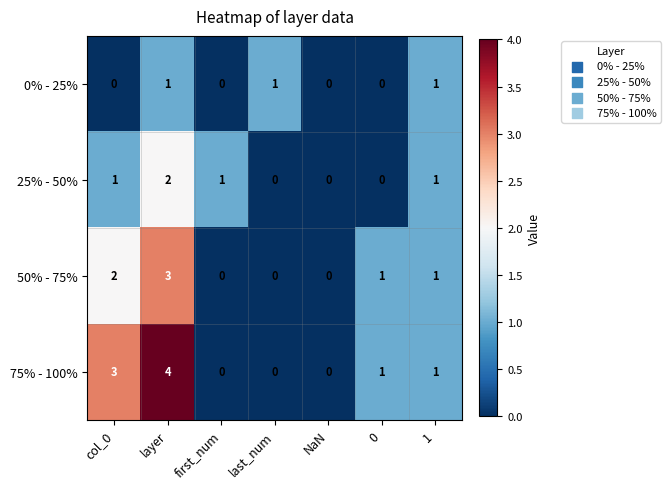

How many 75% - 100% values are between 0 and 3?

6